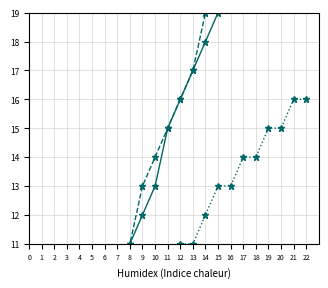

What is the sum of all JS Comp & Santé values?

231